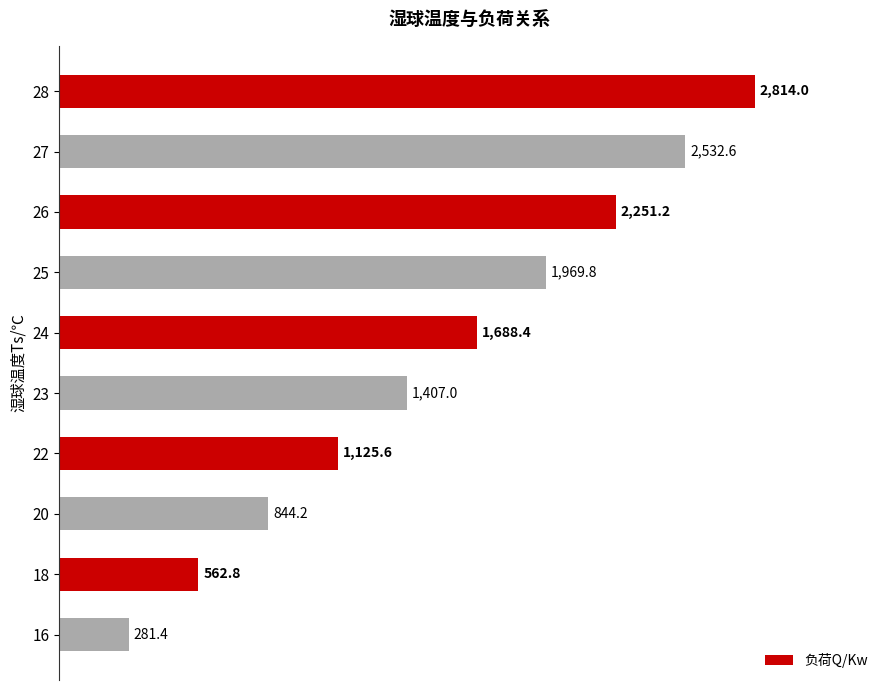

Is it true that the value at 22 is 1125.6?

True